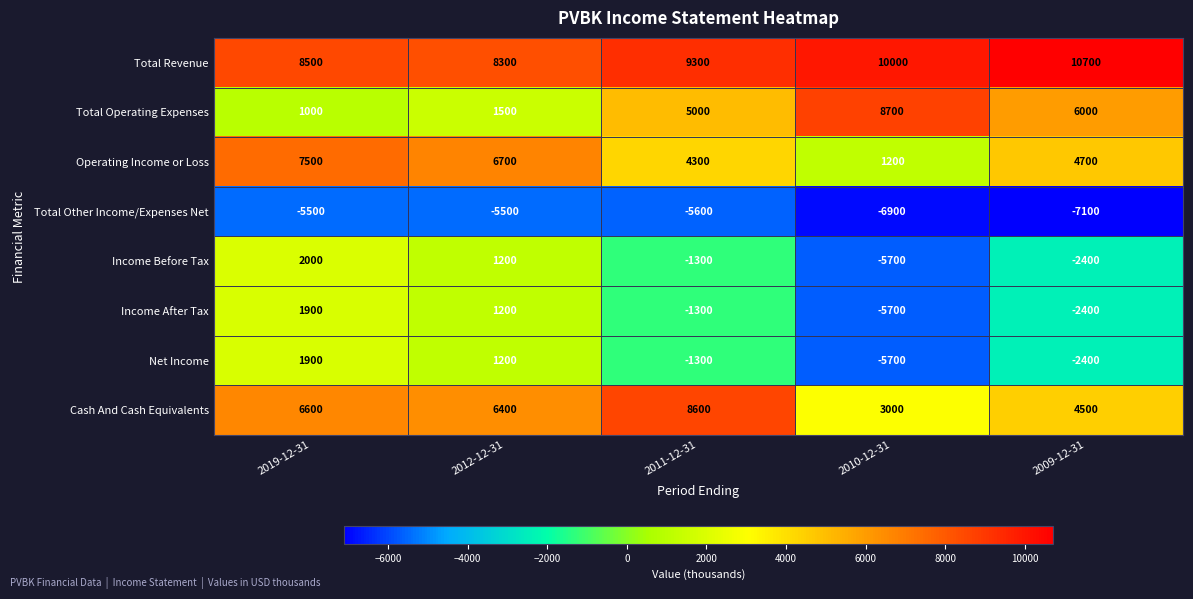

How many negative values does the Net Income series have?

3